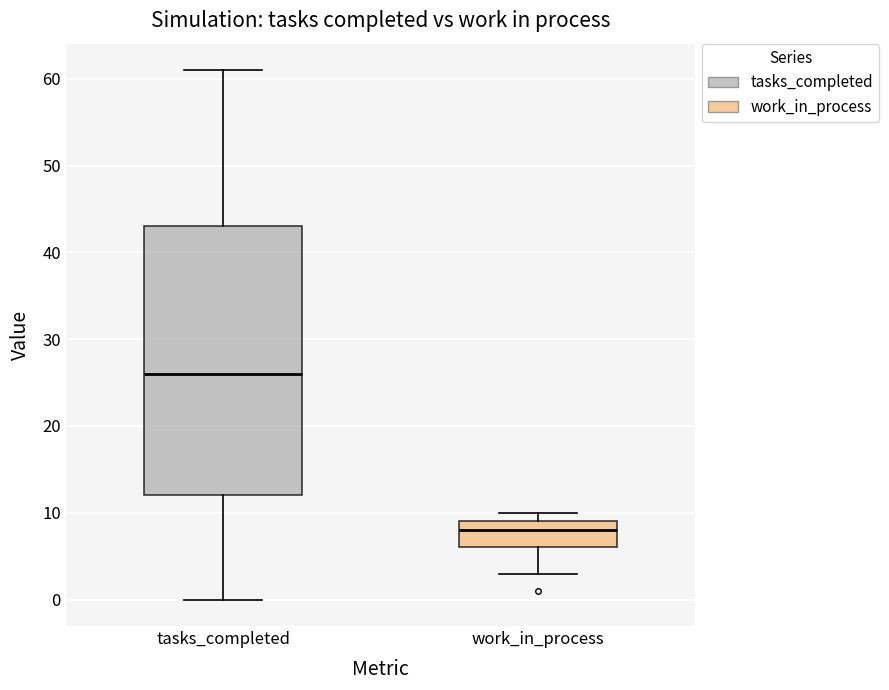

Which box's median line is the lowest?

work_in_process